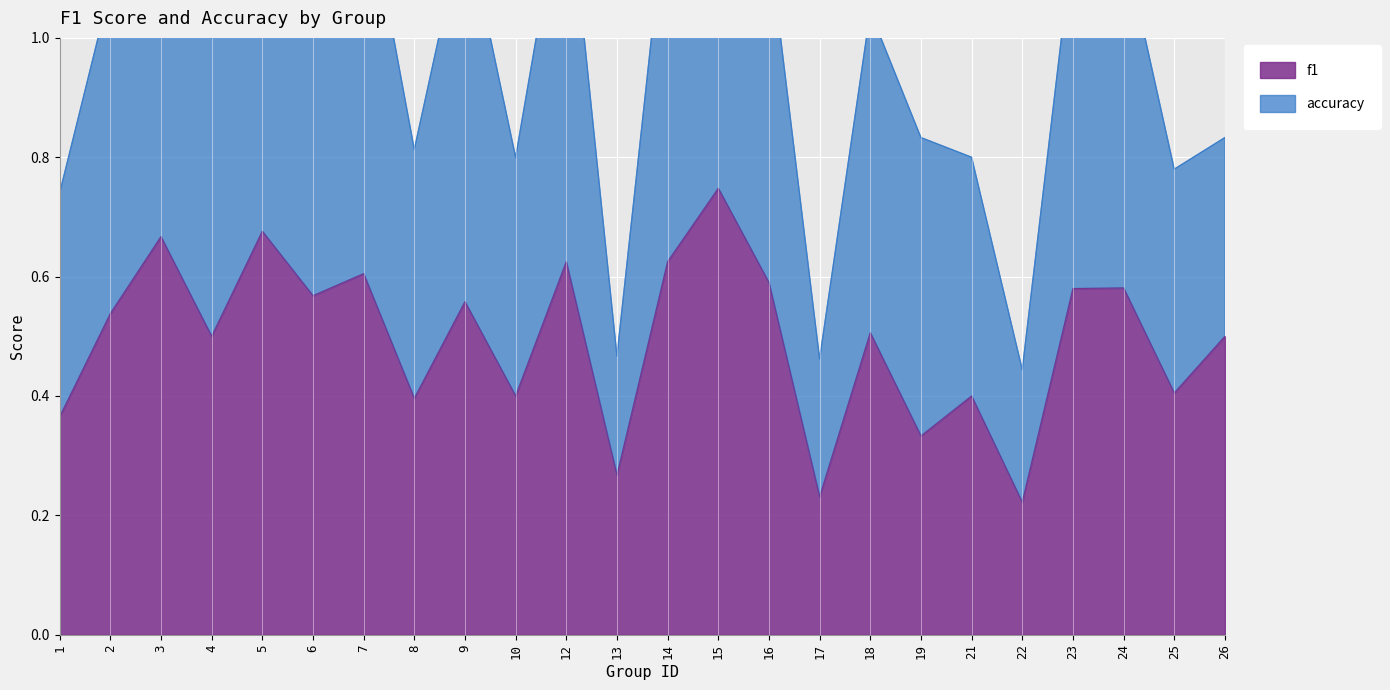

True or false: f1 and accuracy cross at least once.

False